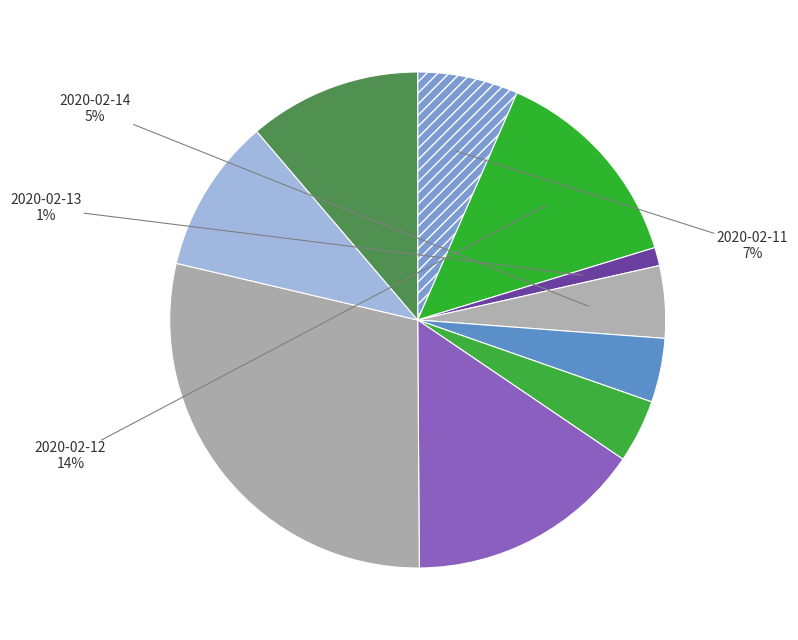

Rank the categories by value from highest to lowest.

2020-02-20, 2020-02-19, 2020-02-12, 2020-02-24, 2020-02-21, 2020-02-11, 2020-02-14, 2020-02-17, 2020-02-18, 2020-02-13